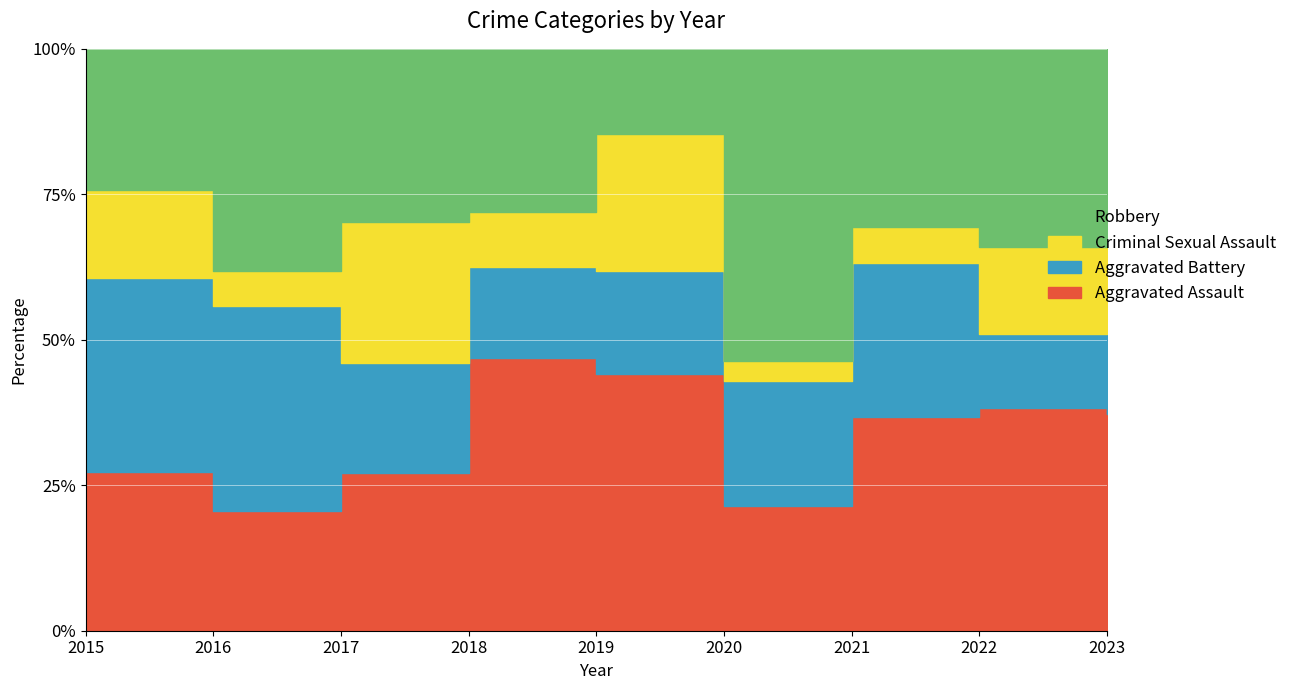

List the series in order of their overall mean, highest first.

Aggravated Assault, Robbery, Aggravated Battery, Criminal Sexual Assault